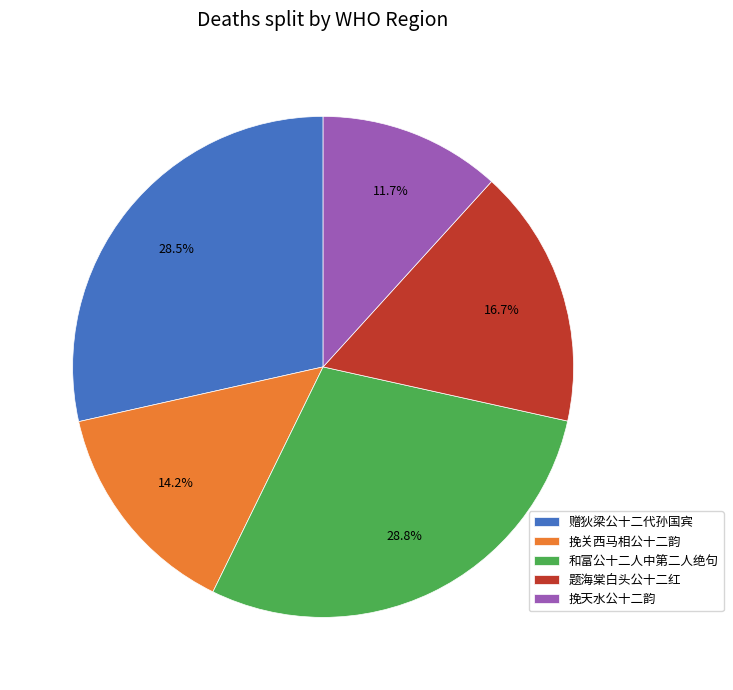

Approximately how many times larger is the value at 题海棠白头公十二红 compared to 挽关西马相公十二韵?

1.2